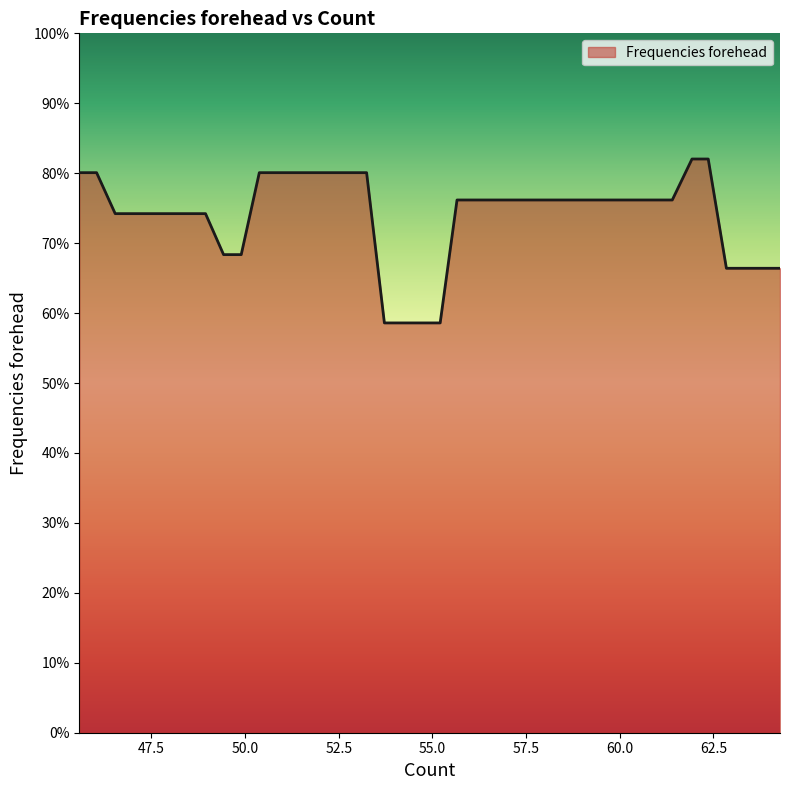

What is the minimum value shown in the chart?

58.6